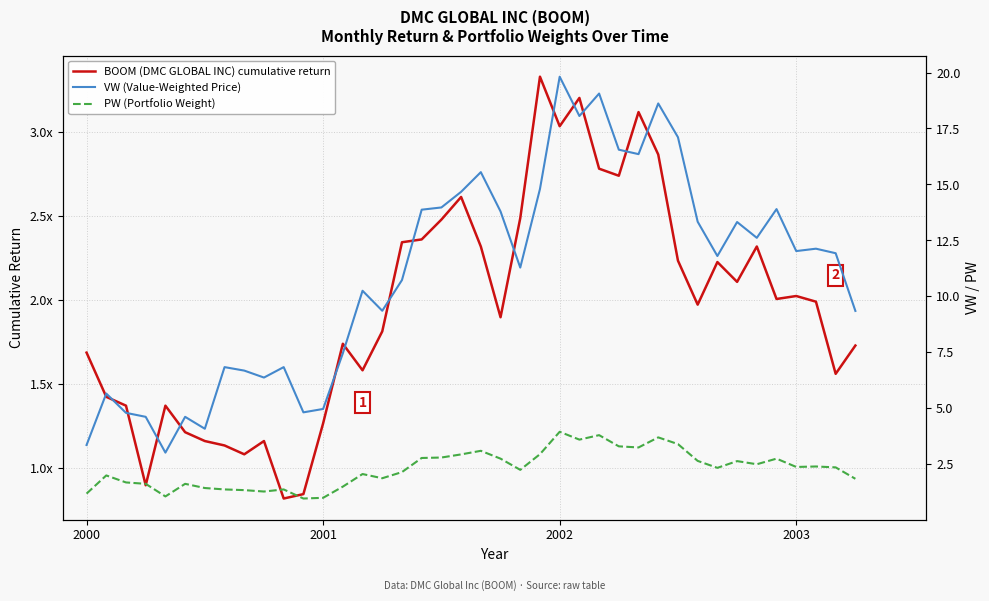

The VW (Value-Weighted Price) series shows 6.7 at 35. True or false?

False